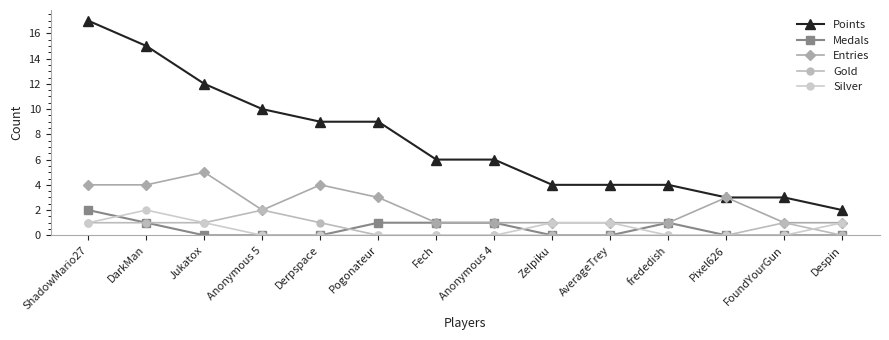

Which series has the largest range (max minus min)?

Points